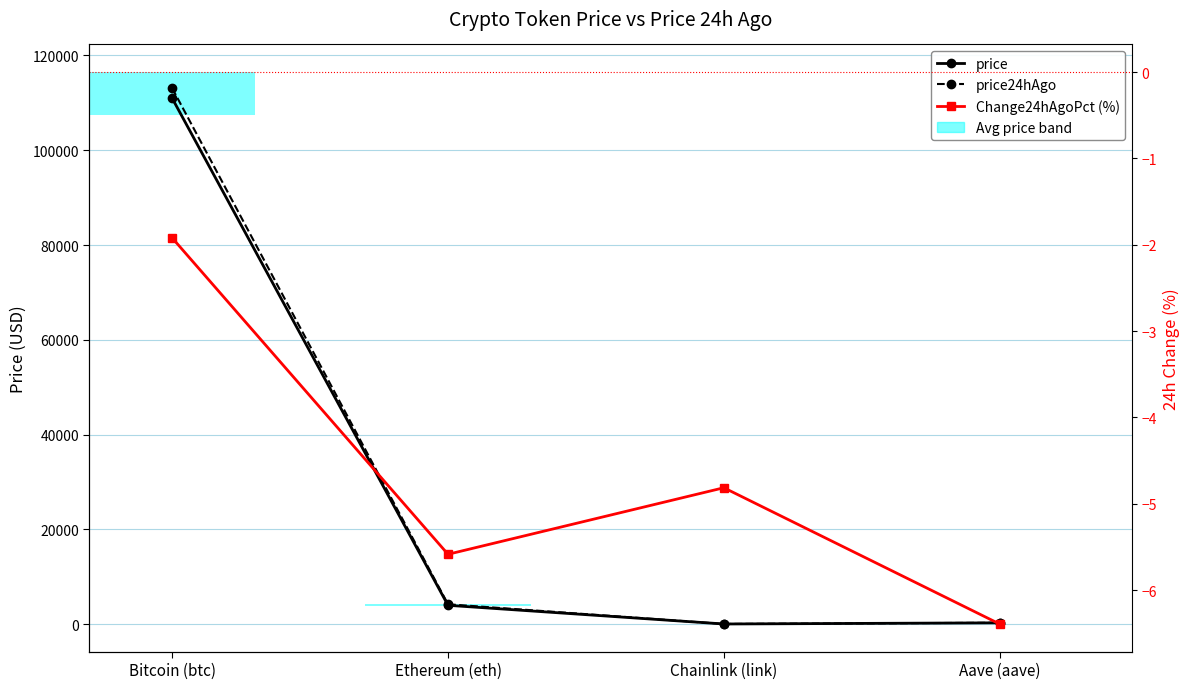

How many groups of bars are there?

4